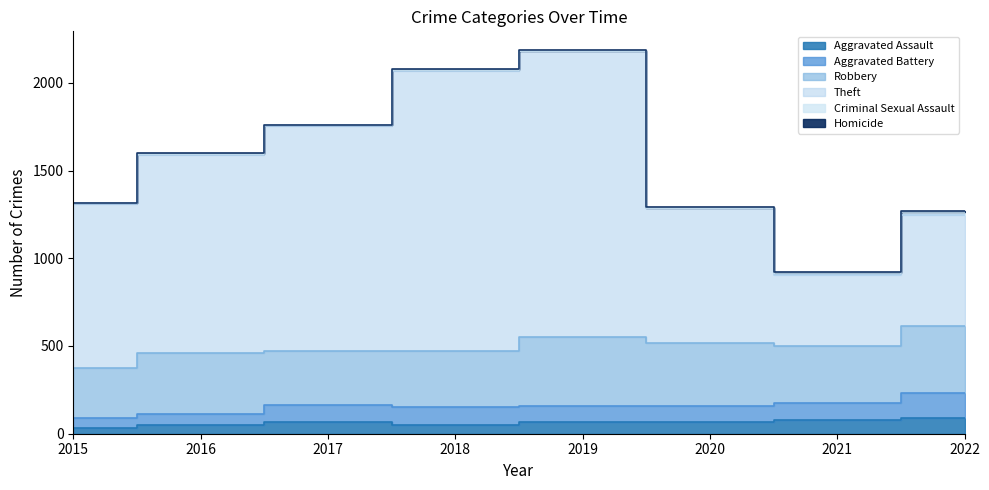

The value of Homicide at 2018 is 0. True or false?

False